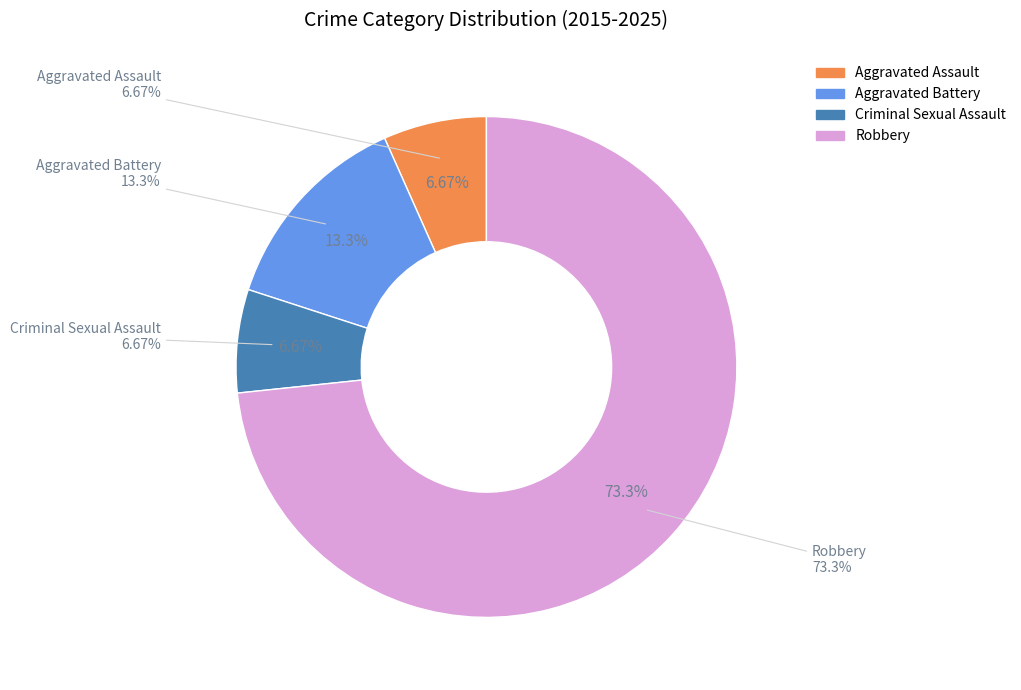

Which slice is the largest?

Robbery